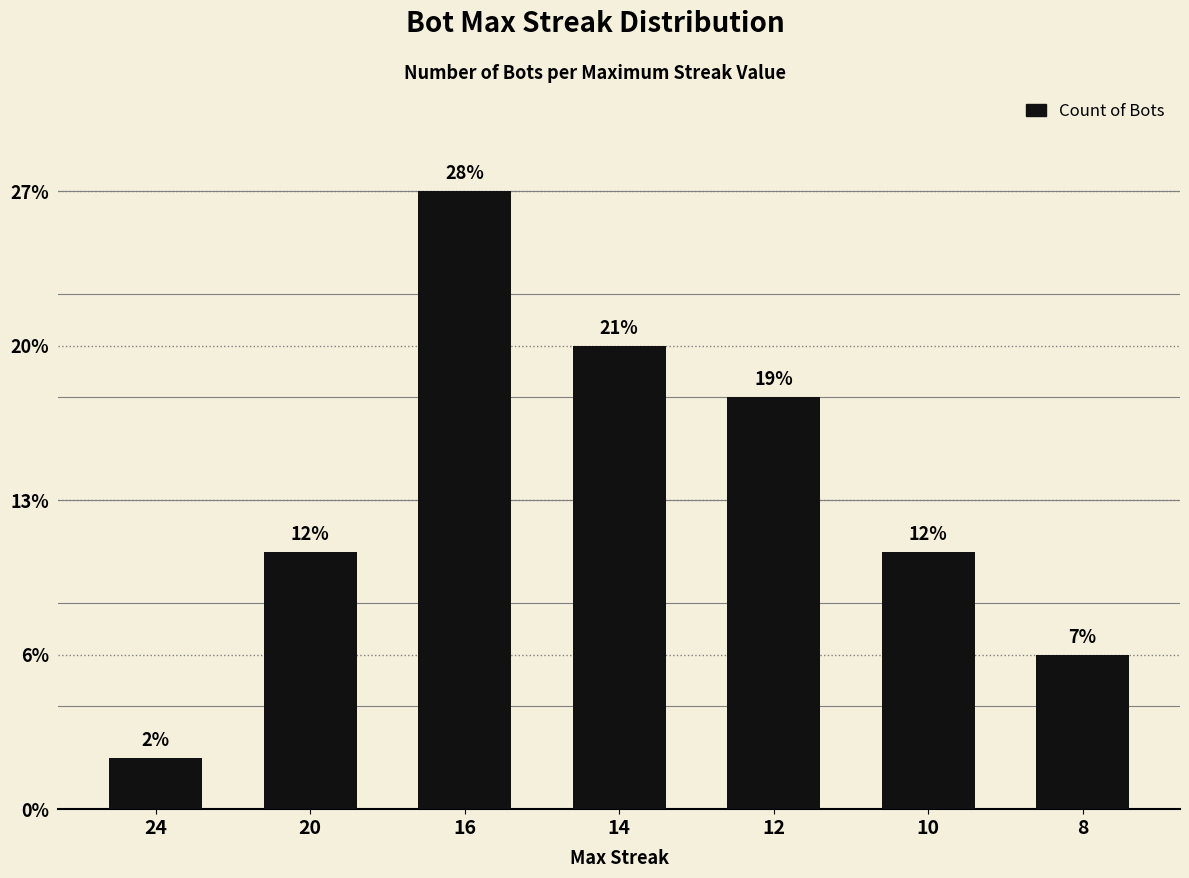

Which has a higher value, 24 or 10?

10